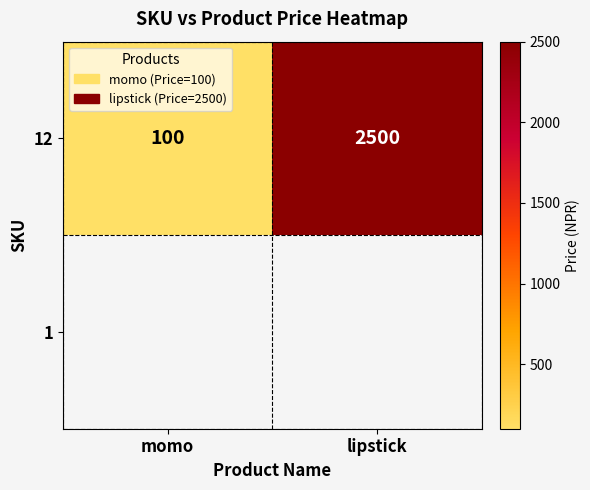

Which has a higher value, lipstick or momo?

lipstick